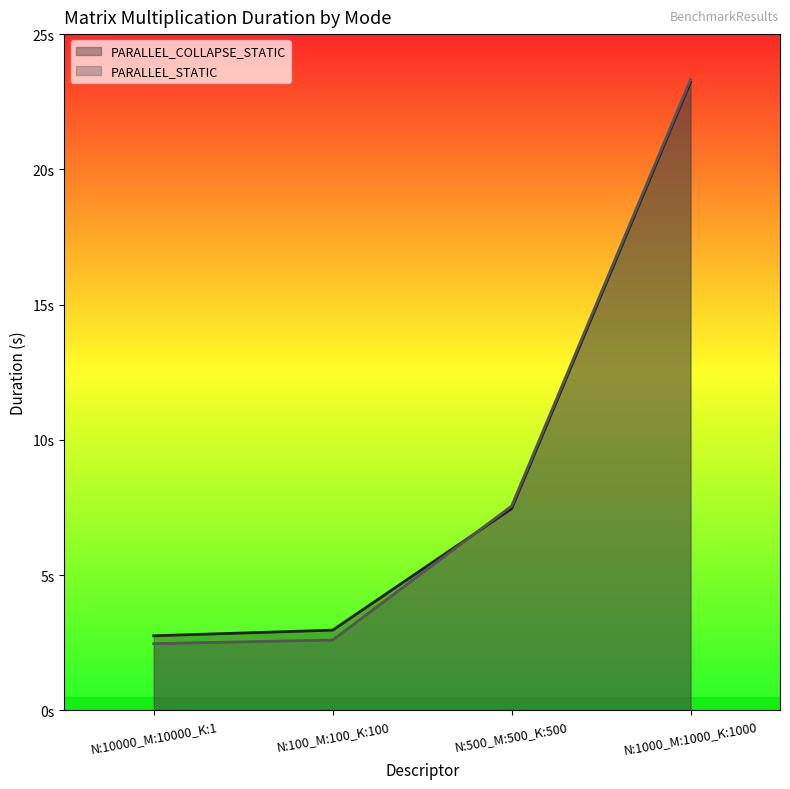

What is the label of the 4th point from the right?

N:10000_M:10000_K:1